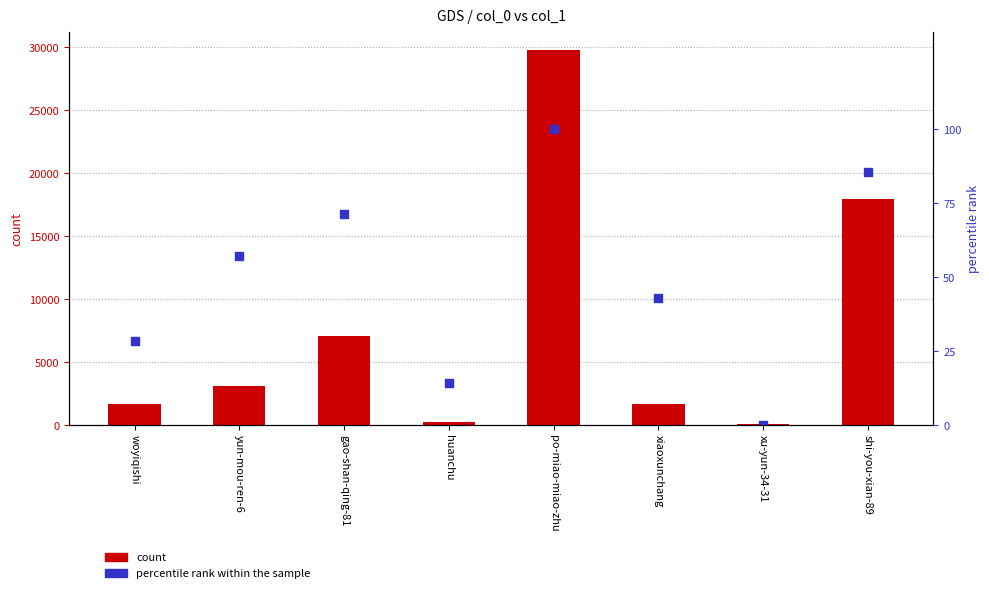

What is the total value across all series at gao-shan-qing-81?

7115.4